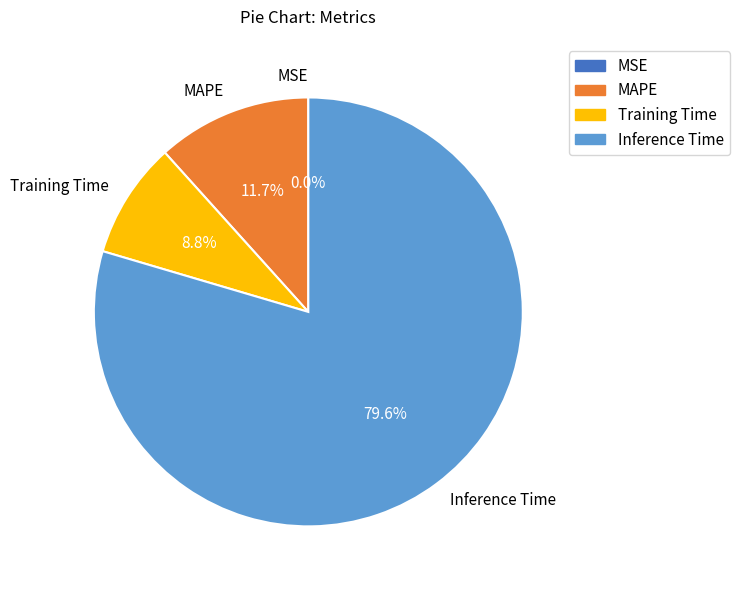

Which slice represents more than half of the pie?

Inference Time